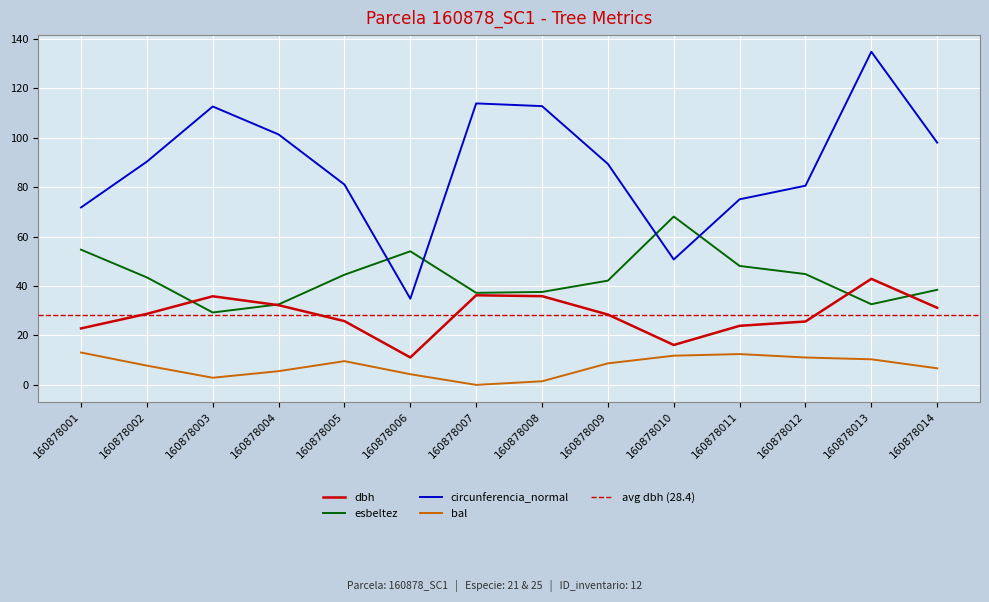

Rank the series at 160878006 from lowest to highest value.

bal, dbh, circunferencia_normal, esbeltez